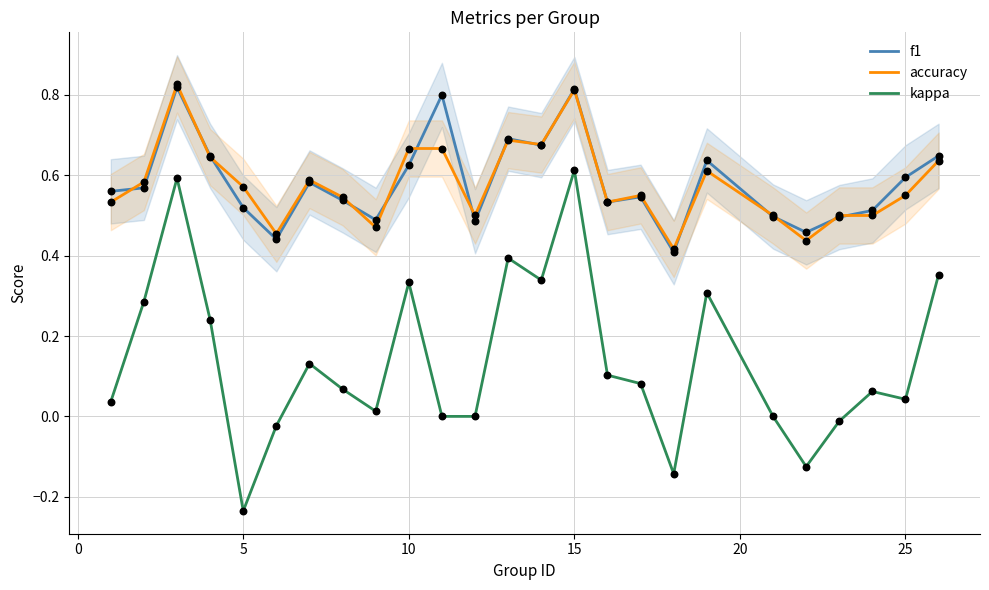

True or false: kappa and accuracy intersect in this chart.

False